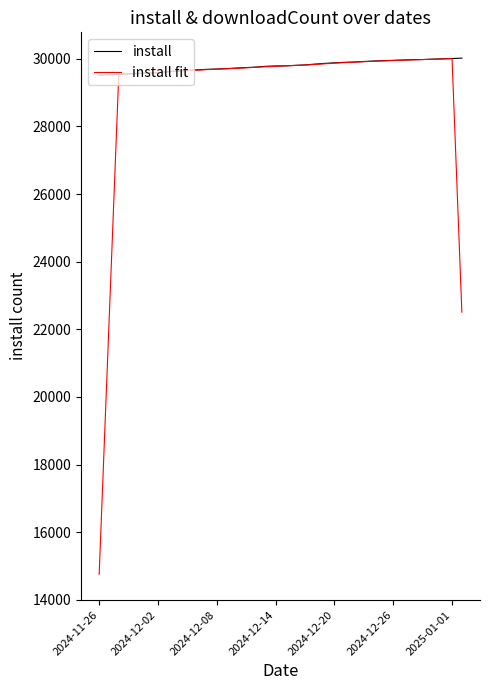

Rank the series by their average value, from highest to lowest.

install, install fit